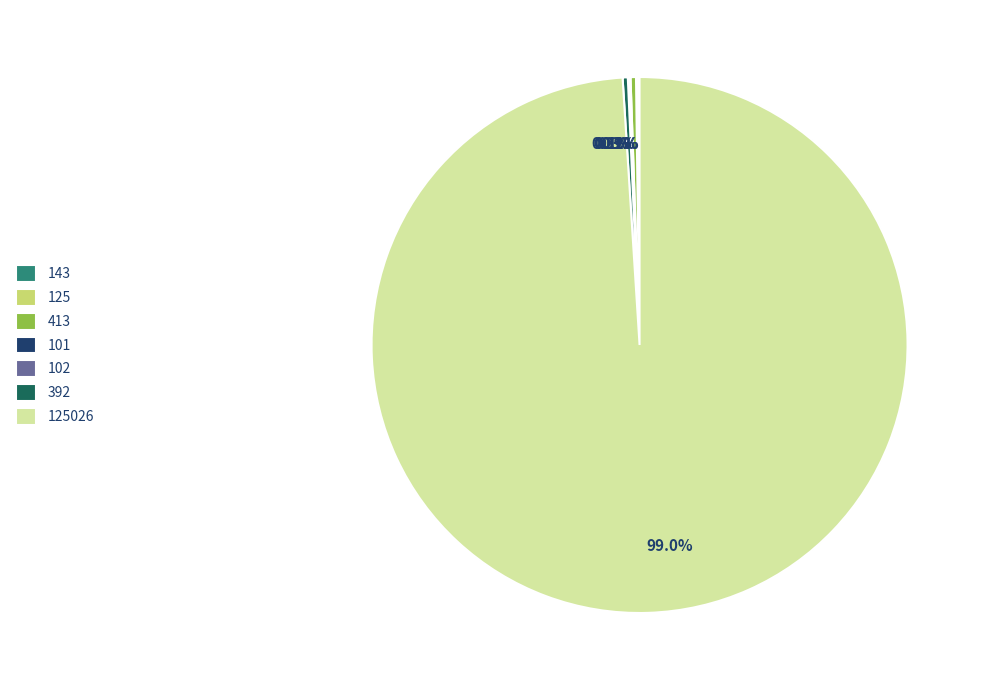

Is there a majority slice in this chart?

Yes